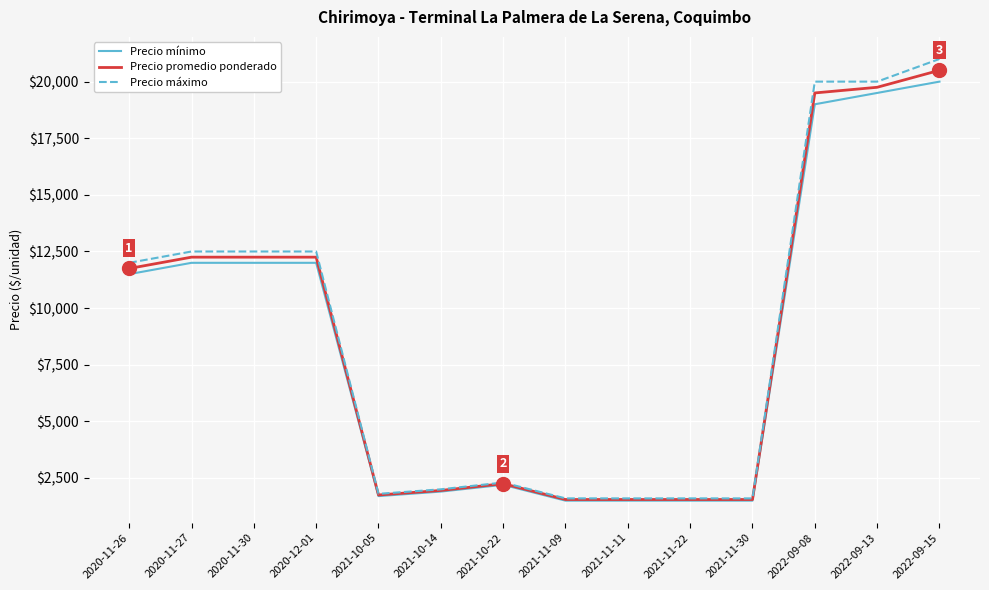

True or false: Precio mínimo has a value of 12000 at 2020-12-01.

True